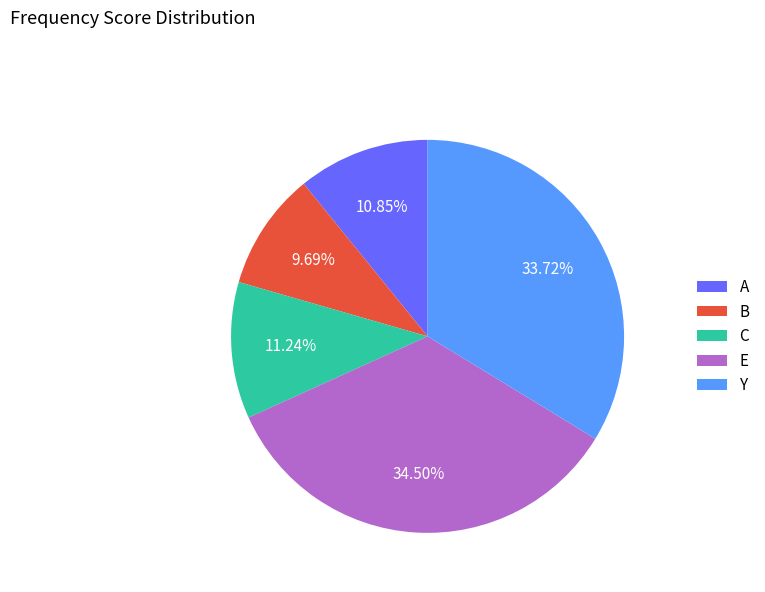

Count the number of slices in the pie.

5